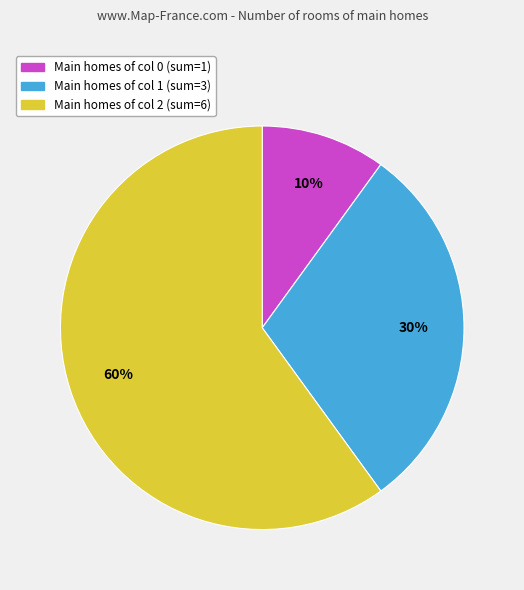

How many segments does this pie chart have?

3